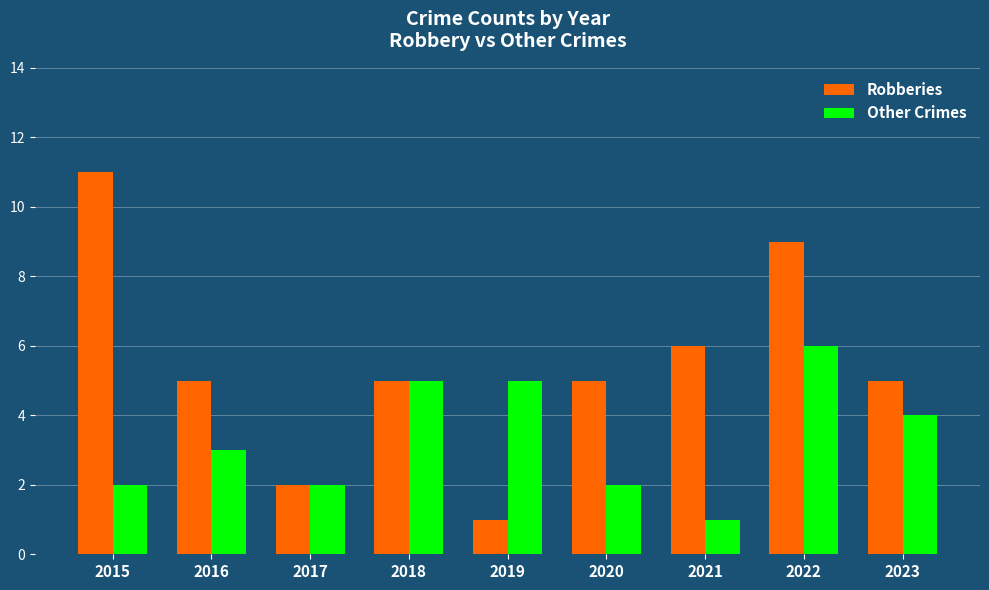

Is the value of Other Crimes at 2016 greater than the value of Robberies at 2018?

No